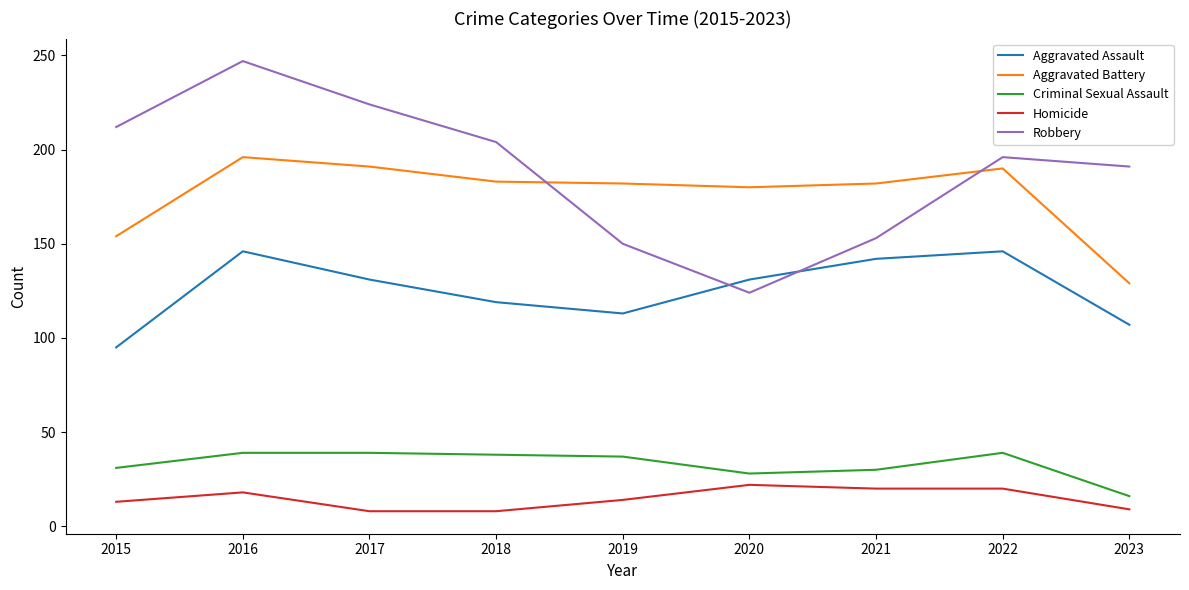

In Aggravated Battery, how many points are lower than both neighbors (excluding endpoints)?

1